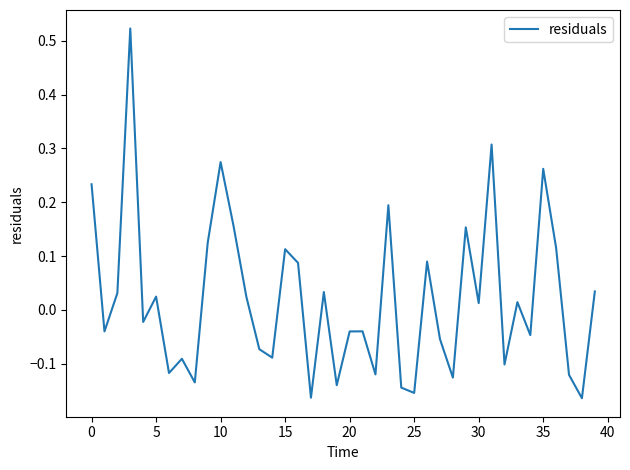

What is the difference between the maximum and minimum values?

0.7